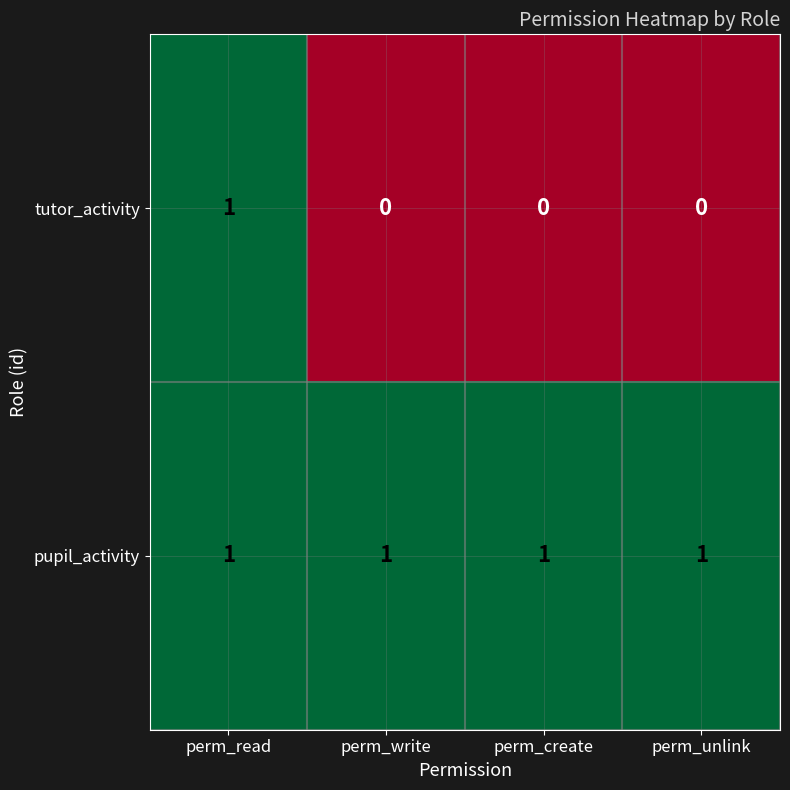

Rank the series by their average value, from highest to lowest.

pupil_activity, tutor_activity